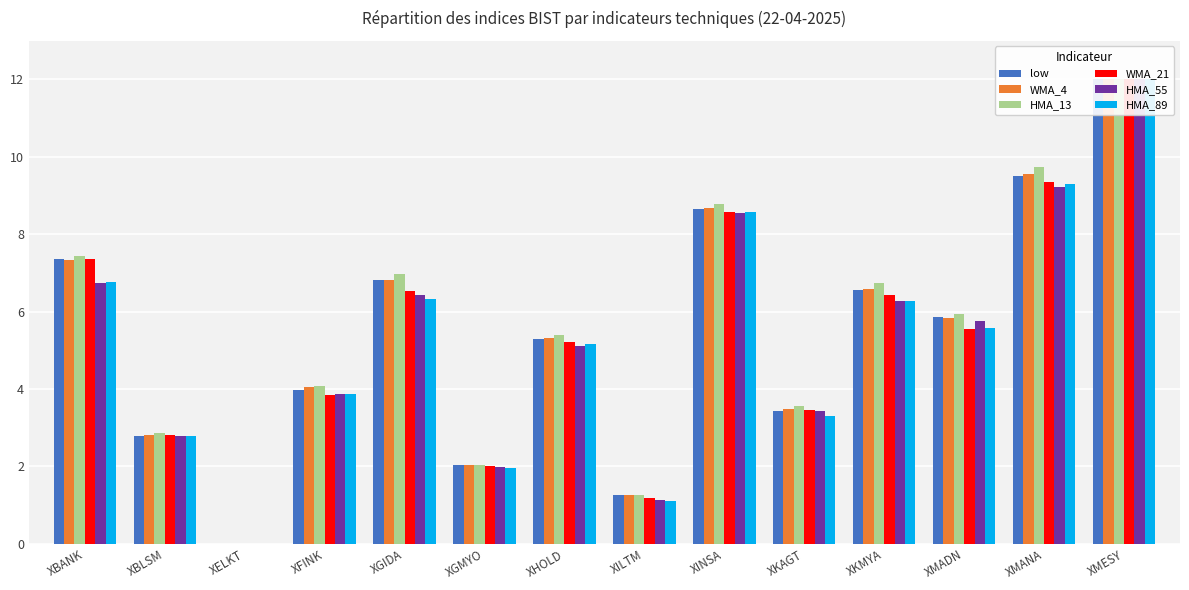

Does the chart contain any negative values?

No